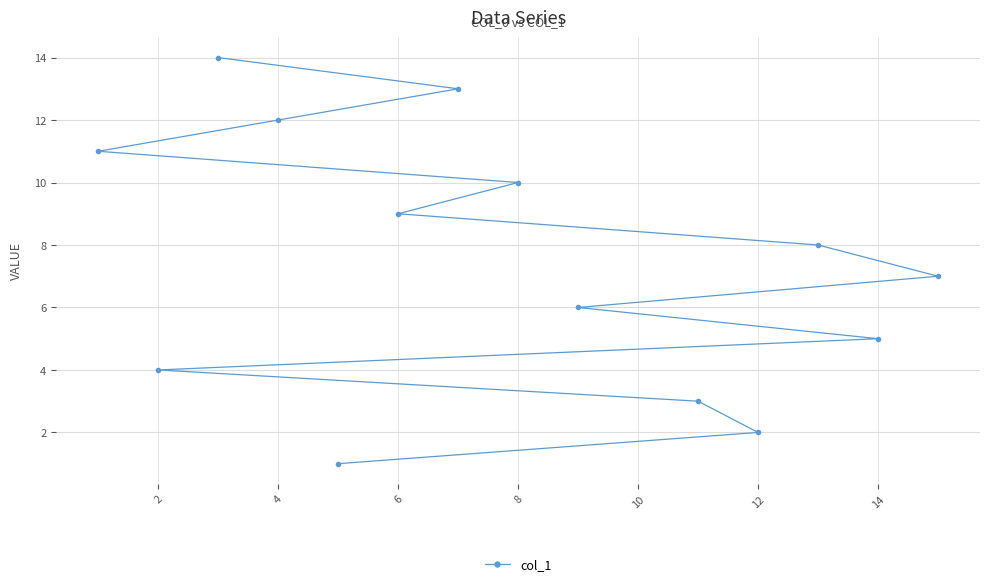

What is the sum of all values?

105